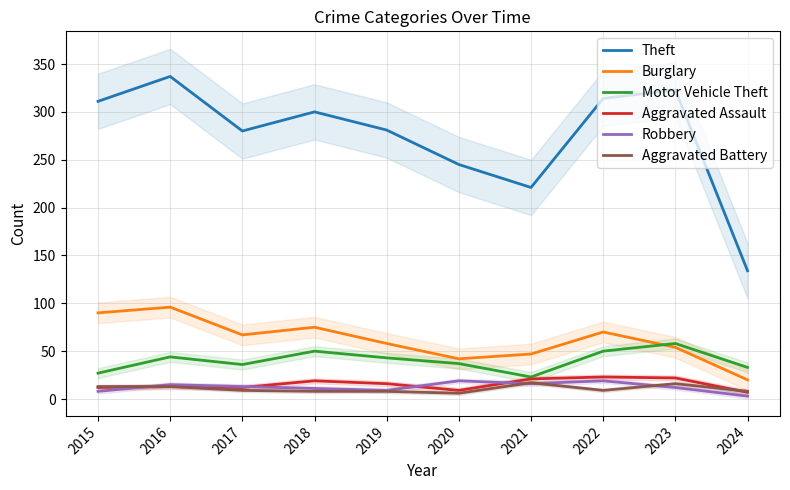

Where is the first local maximum for Aggravated Battery?

2021